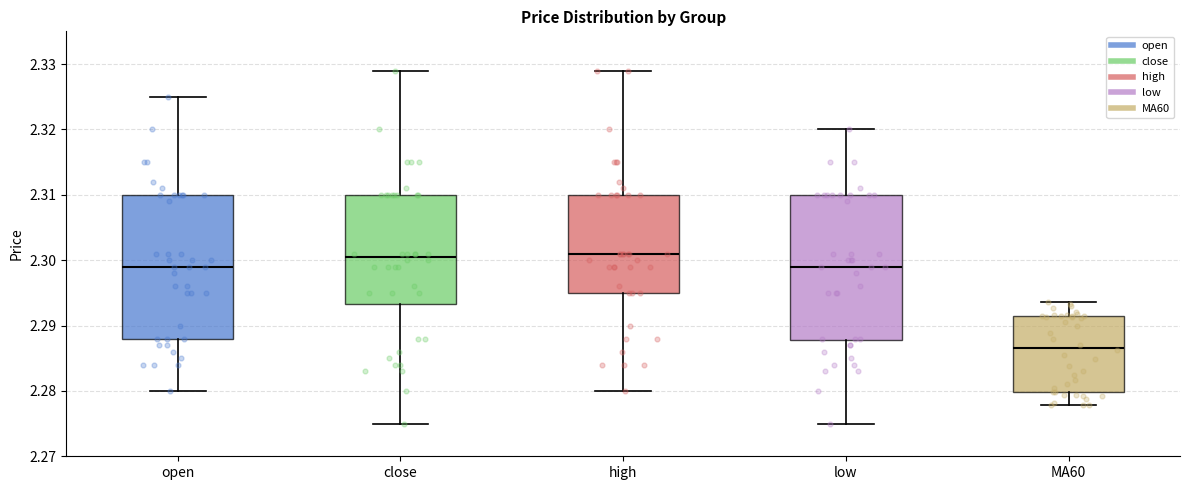

Reading left to right, transcribe this box plot: for each box, give where its median line is, the range the box spans, and where its two whiskers end, as read against the y-axis. The values are not printed on the chart, so give them approximately, as read against the axis.

open: median 2.299, box 2.288 to 2.310, whiskers 2.280 to 2.325
close: median 2.301, box 2.293 to 2.310, whiskers 2.275 to 2.329
high: median 2.301, box 2.295 to 2.310, whiskers 2.280 to 2.329
low: median 2.299, box 2.288 to 2.310, whiskers 2.275 to 2.320
MA60: median 2.287, box 2.280 to 2.291, whiskers 2.278 to 2.294